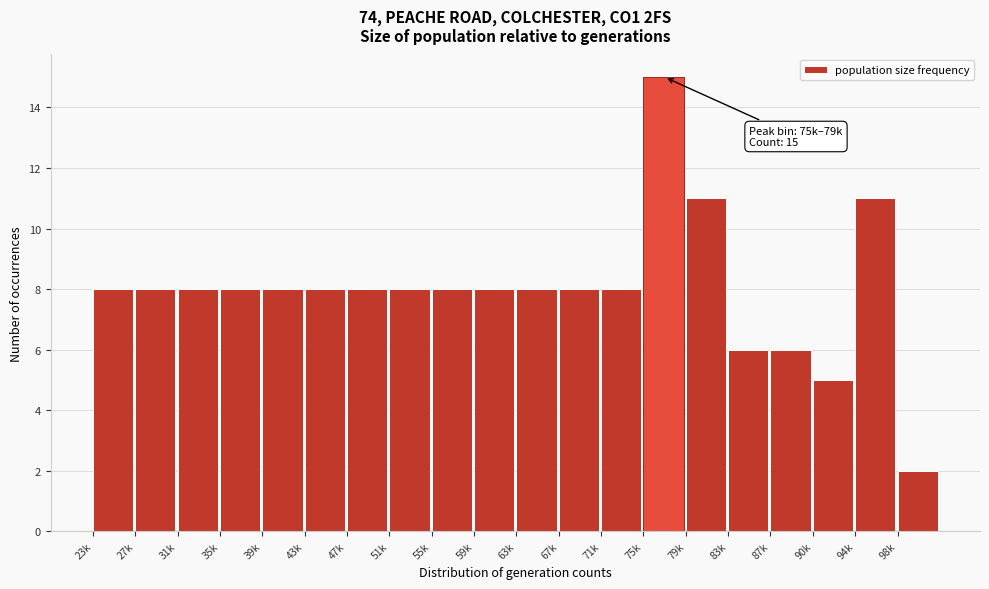

Reading right to left, what are all the values shown in this chart?

2	11	5	6	6	11	15	8	8	8	8	8	8	8	8	8	8	8	8	8